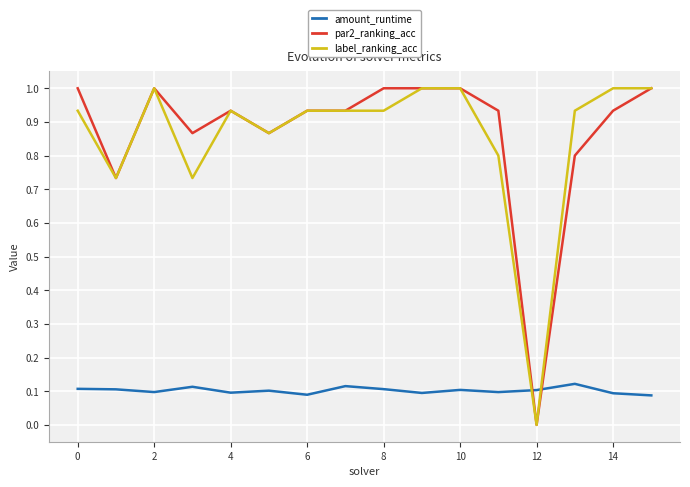

How many intersections are there between amount_runtime and label_ranking_acc?

2